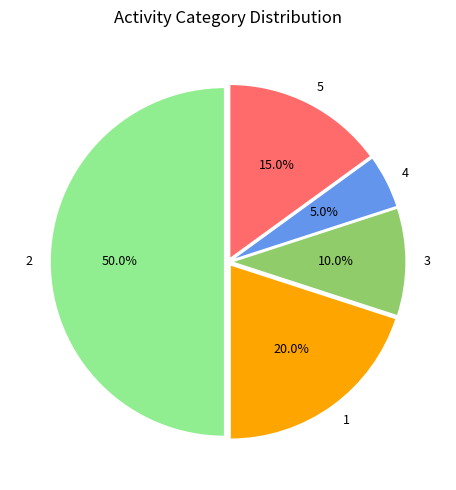

What is the smallest slice in the pie chart?

4